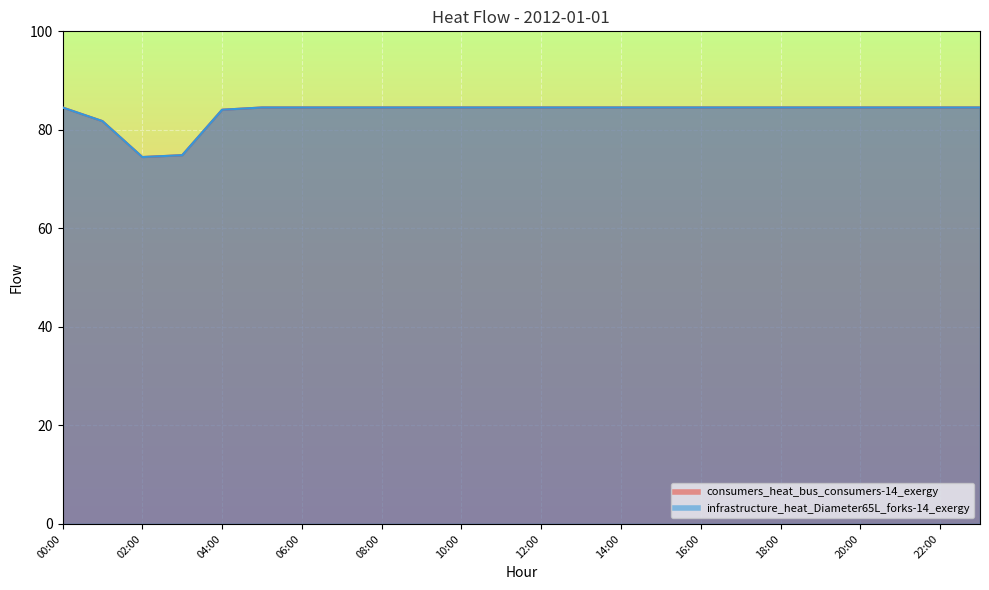

True or false: infrastructure_heat_Diameter65L_forks-14_exergy and consumers_heat_bus_consumers-14_exergy cross at least once.

False